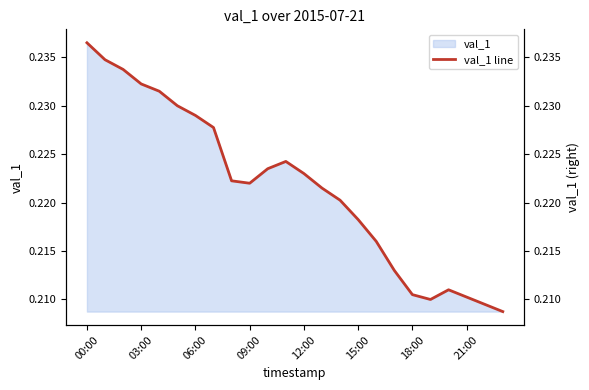

Which label corresponds to the largest value in the chart?

00:00